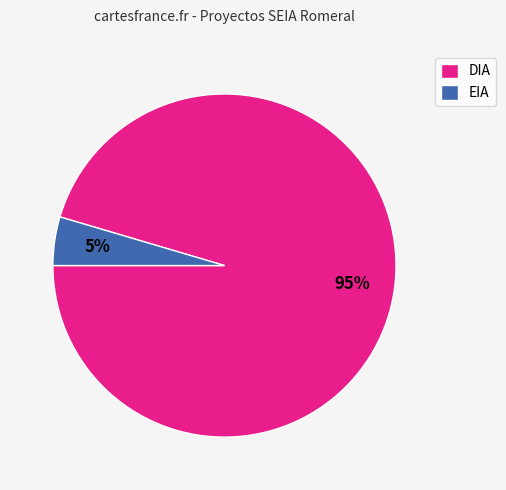

What percentage is the EIA slice, to the nearest percent?

5%